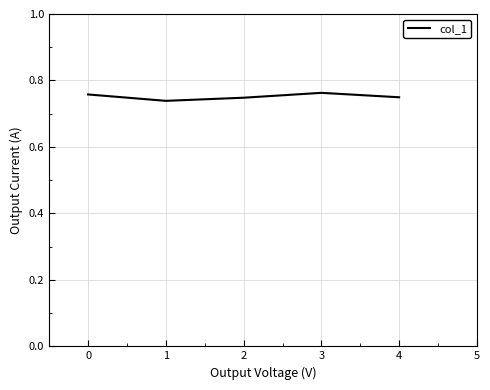

Between 2 and 3, which is larger?

3